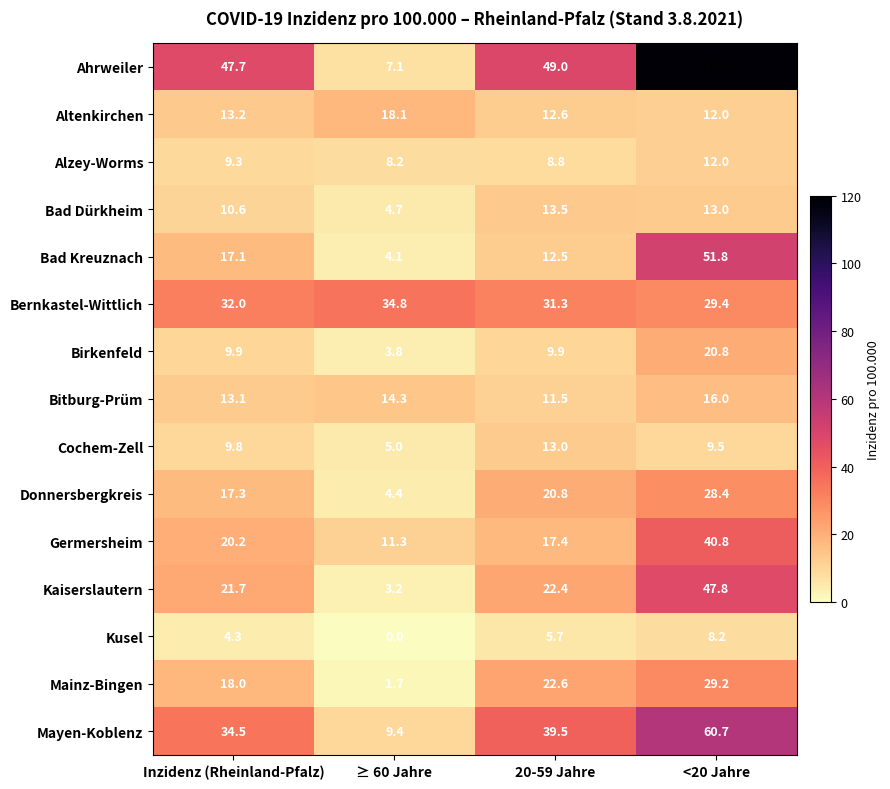

What is the difference between the maximum and minimum values in the Alzey-Worms series?

3.8